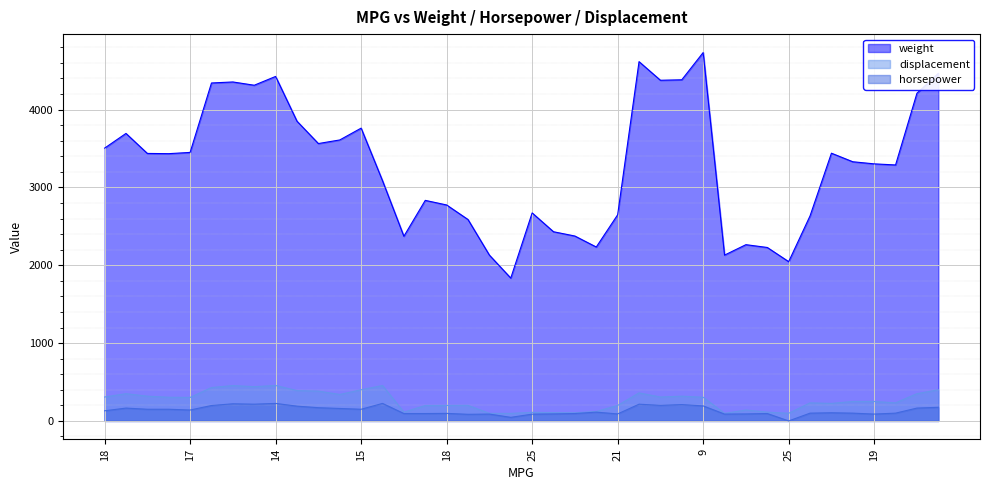

Where is weight nearest to the value 3283?

18